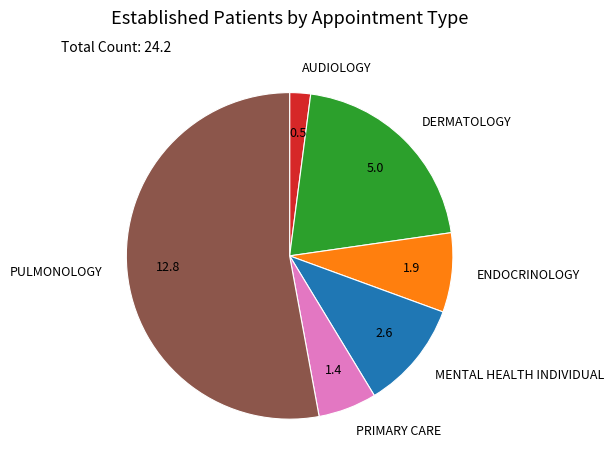

Rank the categories by value from lowest to highest.

AUDIOLOGY, PRIMARY CARE, ENDOCRINOLOGY, MENTAL HEALTH INDIVIDUAL, DERMATOLOGY, PULMONOLOGY